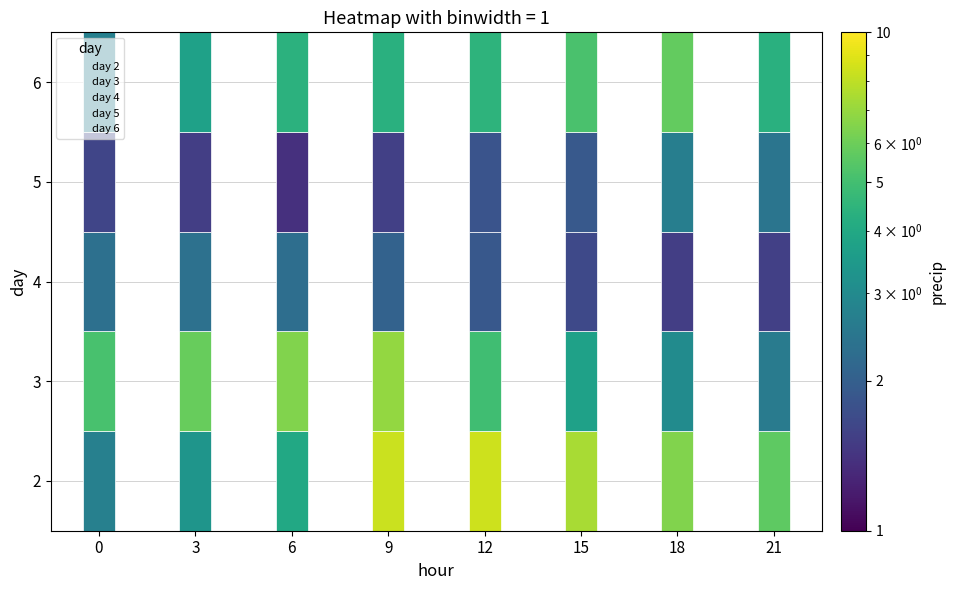

What is the maximum value shown in the chart?

8.4